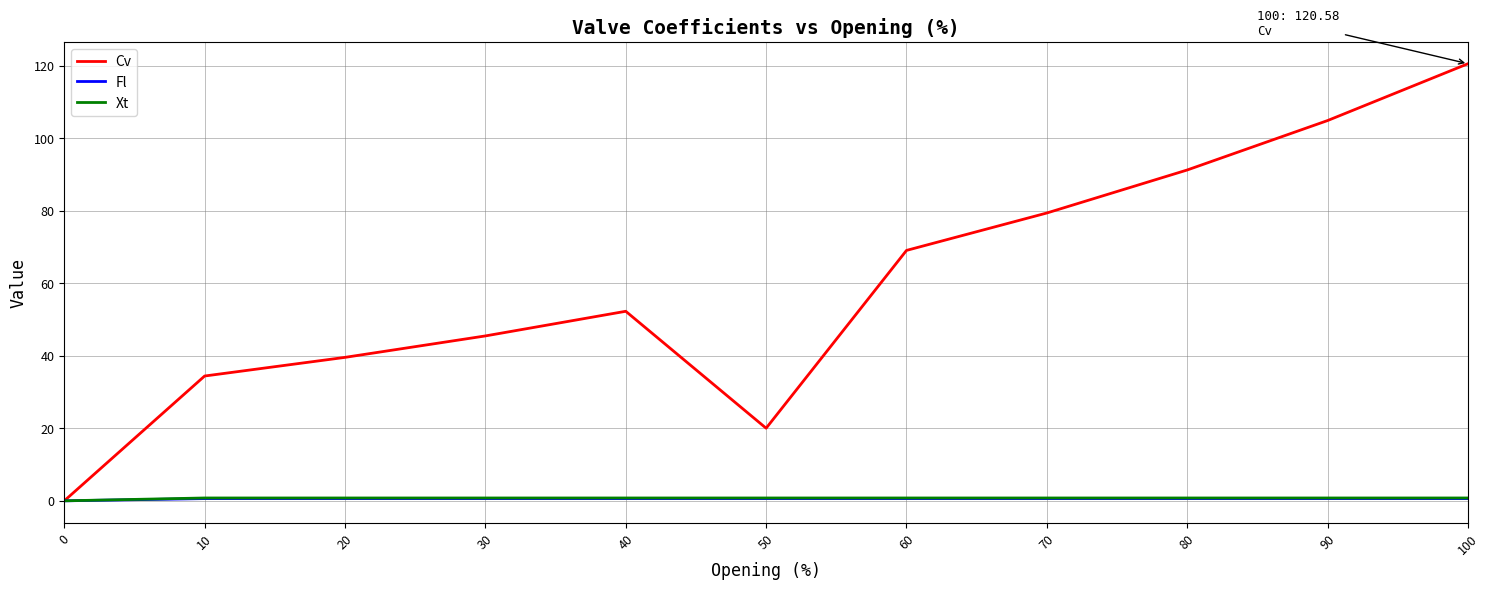

Which category has the highest value in the Cv series?

100